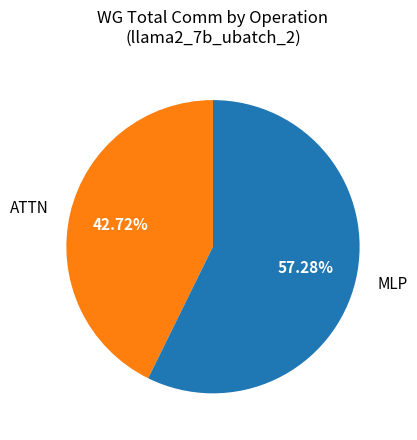

Combined, do MLP and ATTN account for over 50%?

Yes